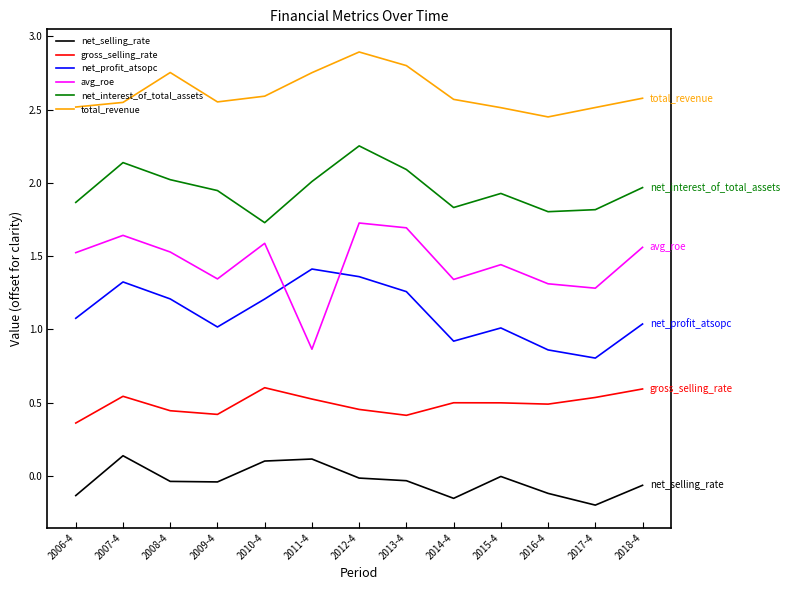

At which category is the sum across all series the highest?

2012-4